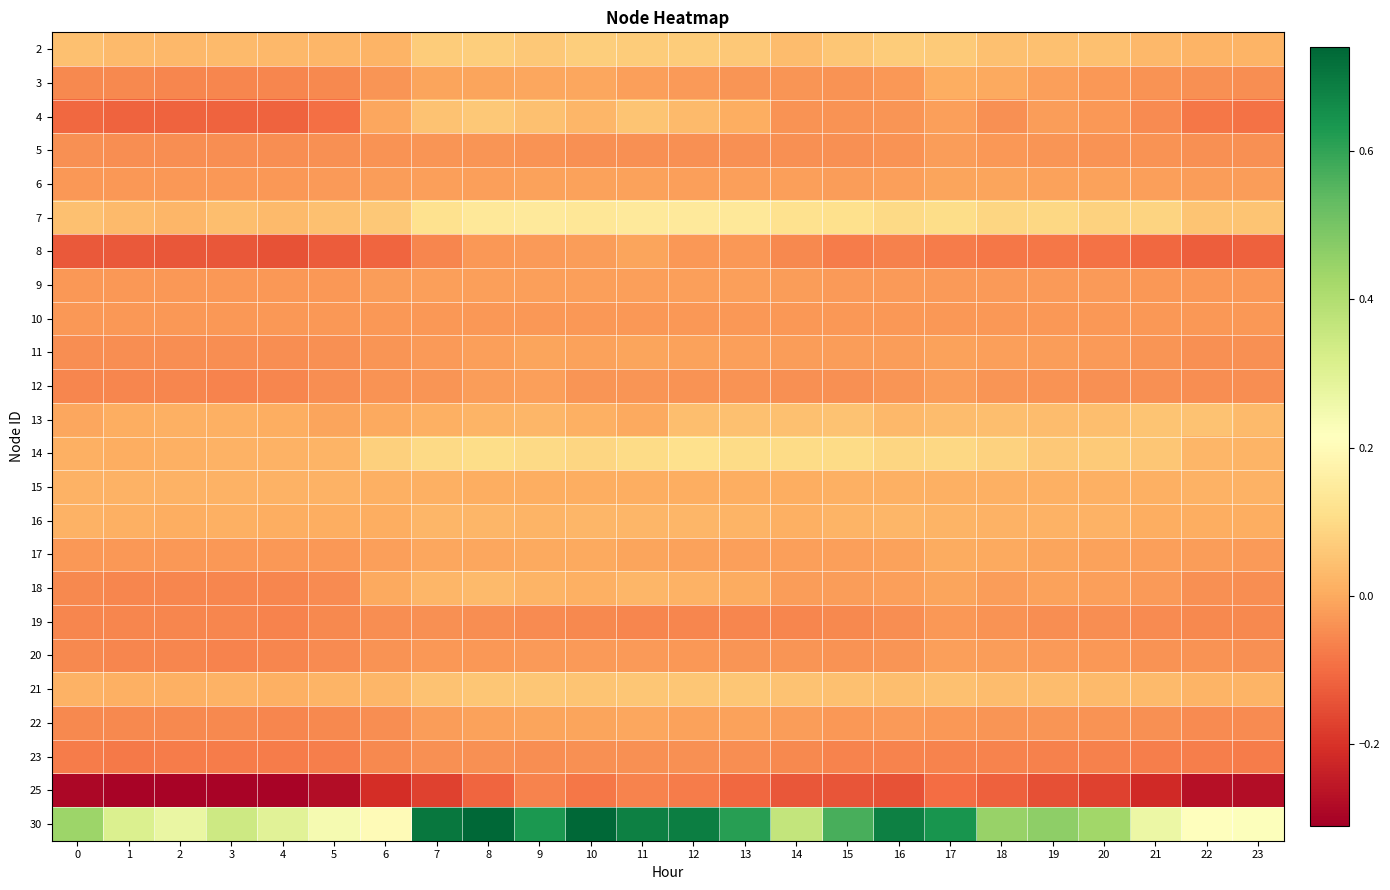

How many categories are shown in the chart?

24